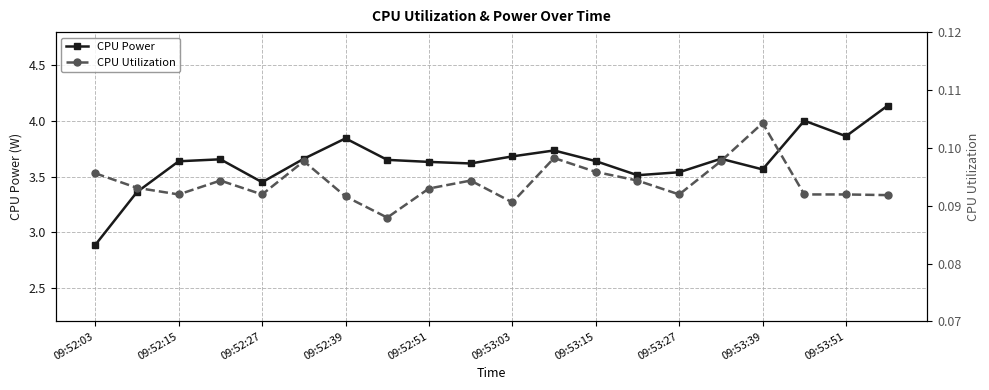

Where is CPU Power nearest to the value 3?

09:52:03